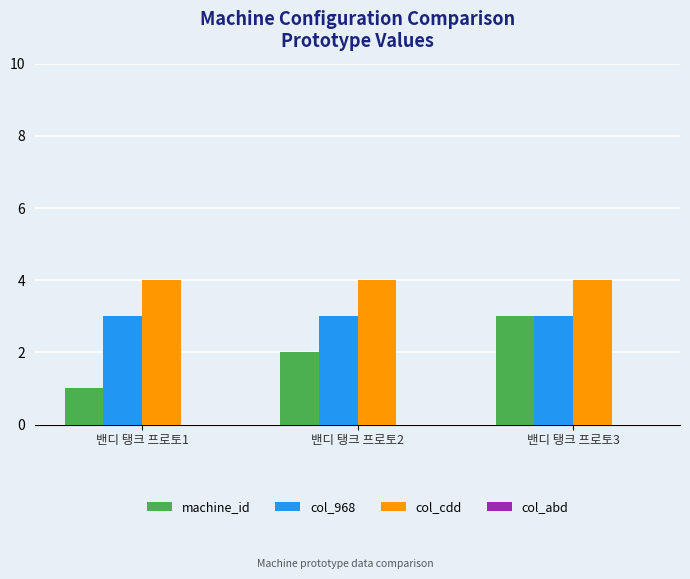

True or false: machine_id has a value of 3 at 밴디 탱크 프로토3.

True